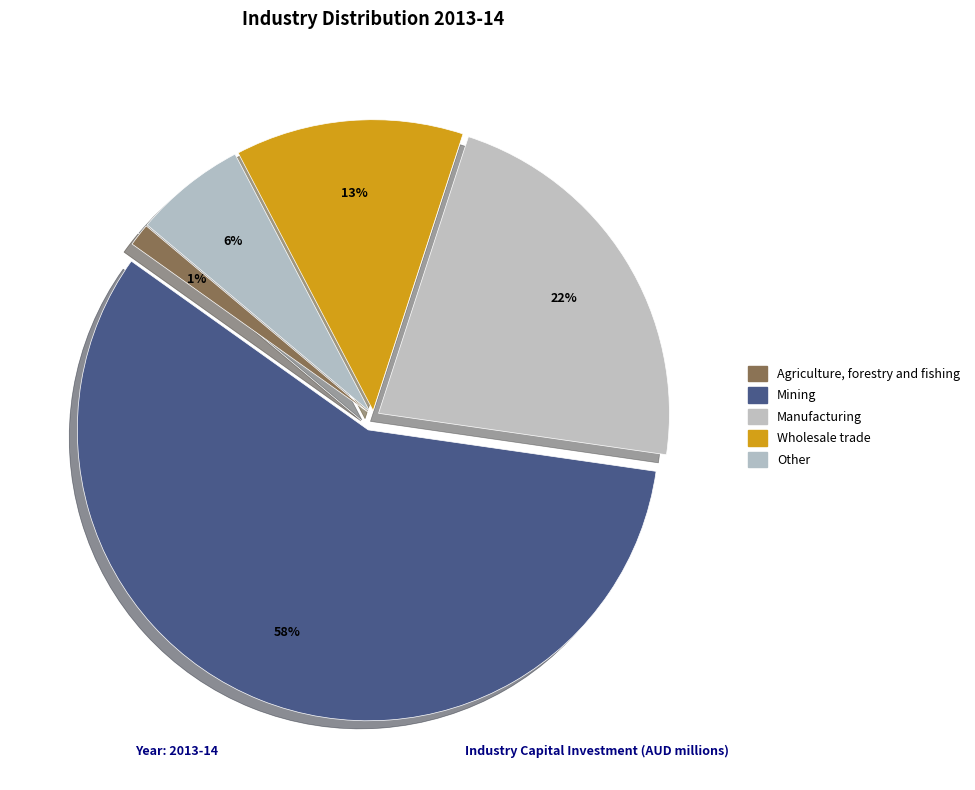

What is the ratio of the value at Agriculture, forestry and fishing to the value at Wholesale trade?

0.1